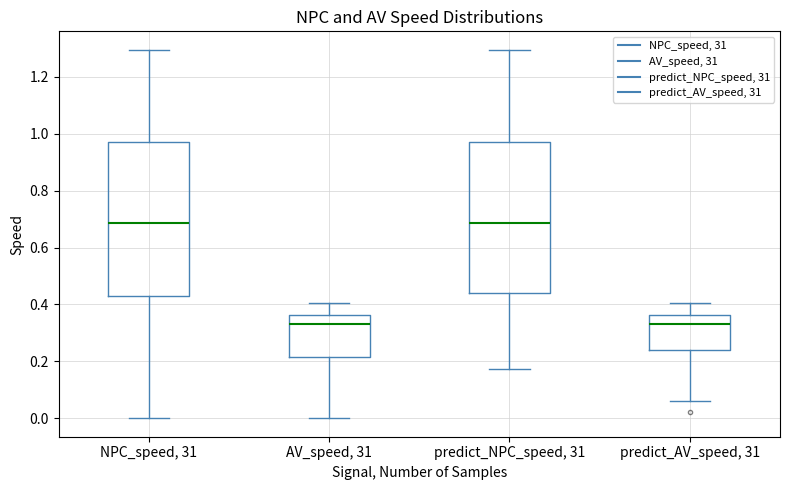

Where does the upper whisker of the box for NPC_speed, 31 end on the y-axis? The values are not printed on the chart, so give them approximately, as read against the axis.

1.30